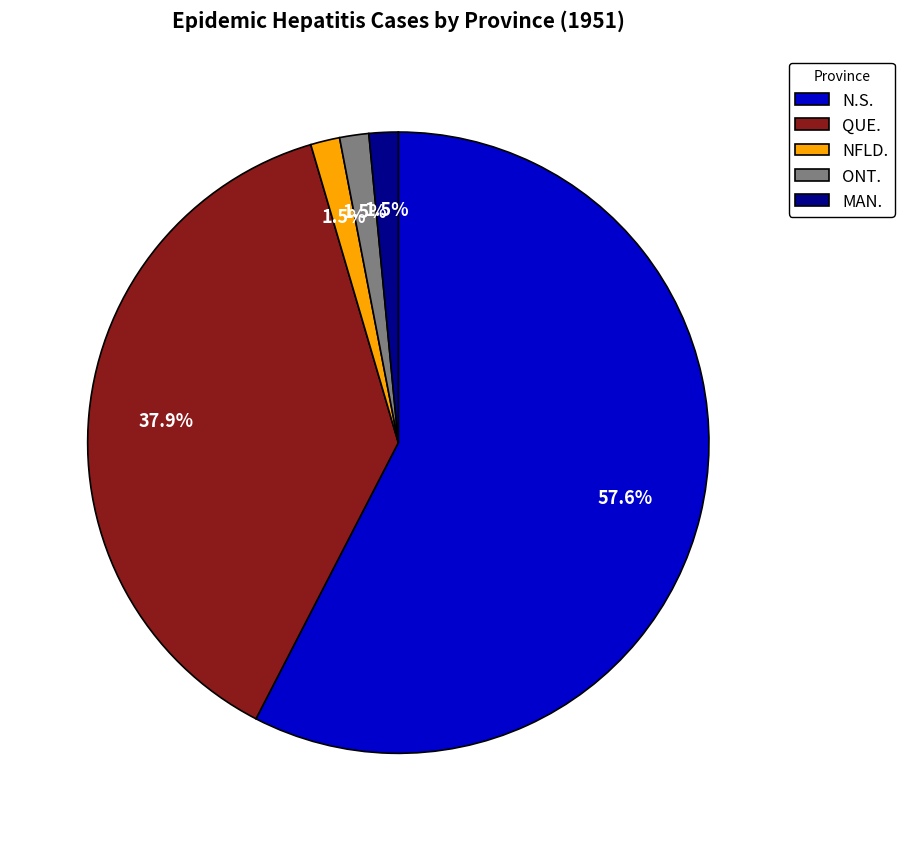

To the nearest percent, what is the average slice percentage?

20%